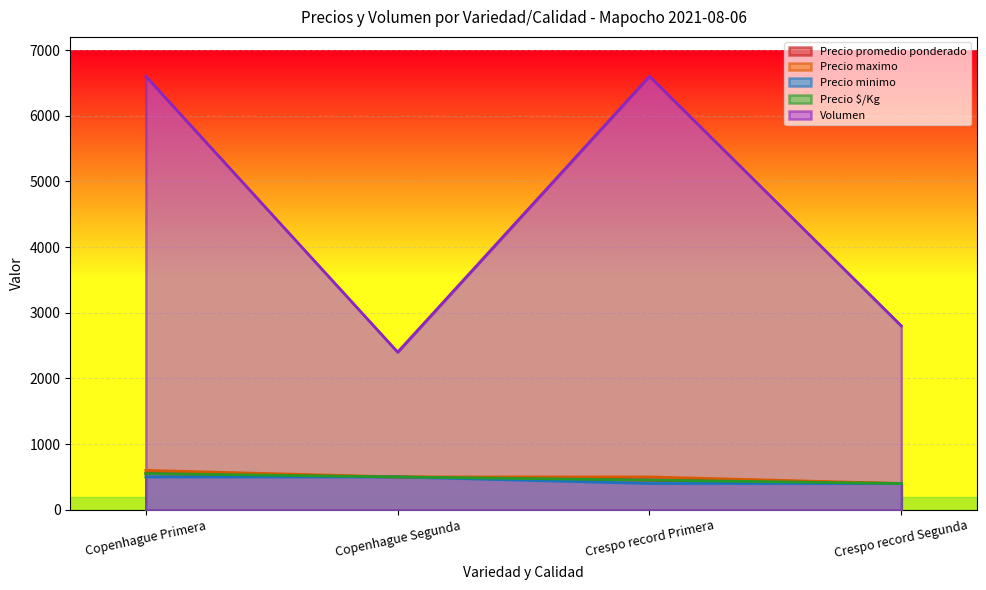

Rank the categories by Precio minimo value from lowest to highest.

Crespo record Primera, Crespo record Segunda, Copenhague Primera, Copenhague Segunda